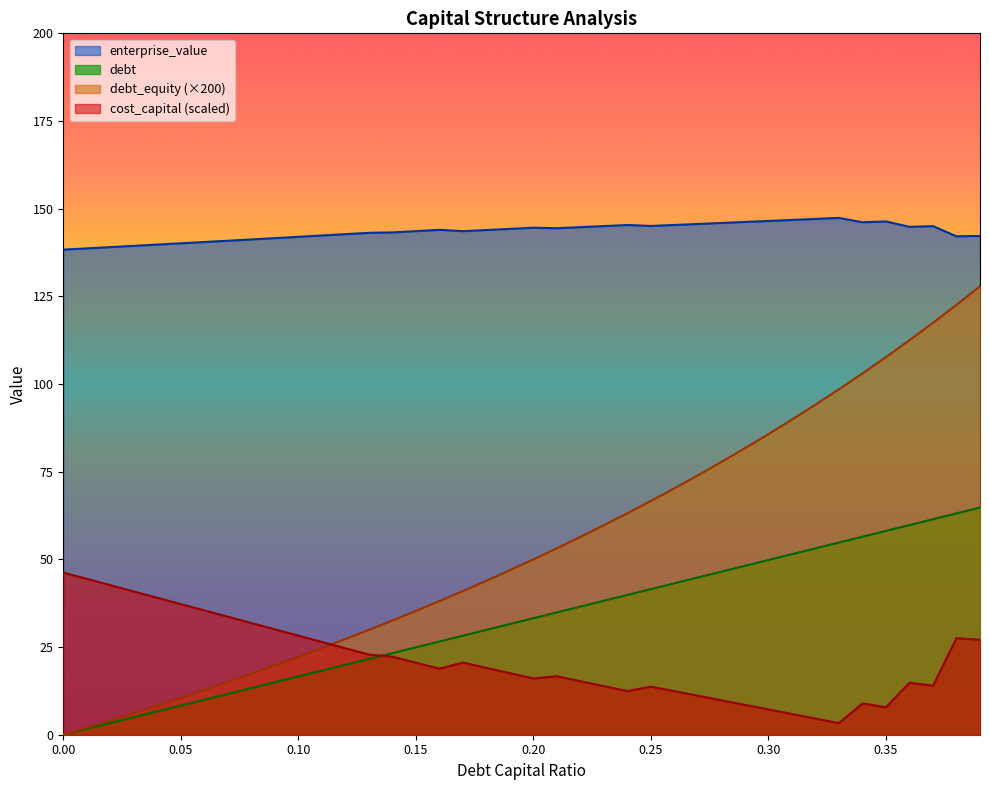

List the labels in order of debt_capital value, smallest first.

0, 0.01, 0.02, 0.03, 0.04, 0.05, 0.06, 0.07, 0.08, 0.09, 0.1, 0.11, 0.12, 0.13, 0.14, 0.15, 0.16, 0.17, 0.18, 0.19, 0.2, 0.21, 0.22, 0.23, 0.24, 0.25, 0.26, 0.27, 0.28, 0.29, 0.3, 0.31, 0.32, 0.33, 0.34, 0.35, 0.36, 0.37, 0.38, 0.39